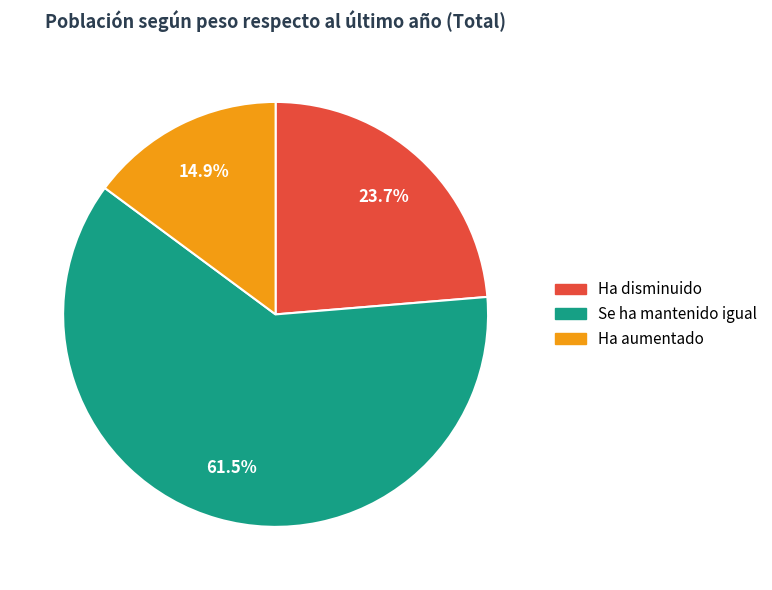

Is there any slice that represents more than half of the pie?

Yes